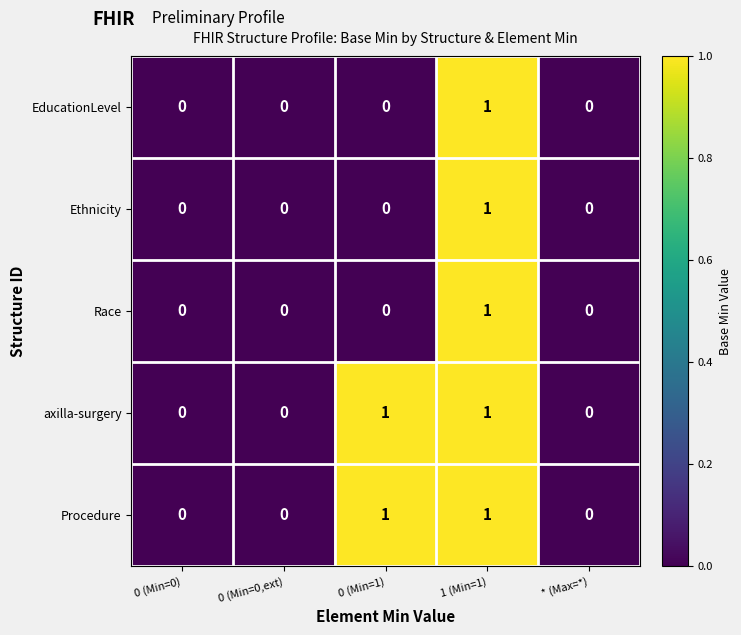

At which label does EducationLevel reach its peak?

1 (Min=1)